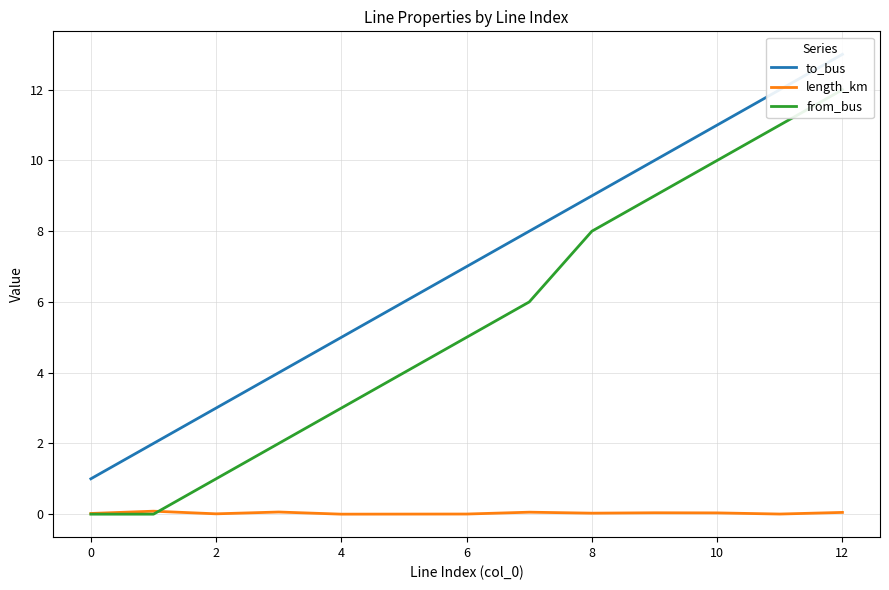

At how many categories does at least one series exceed 10?

3